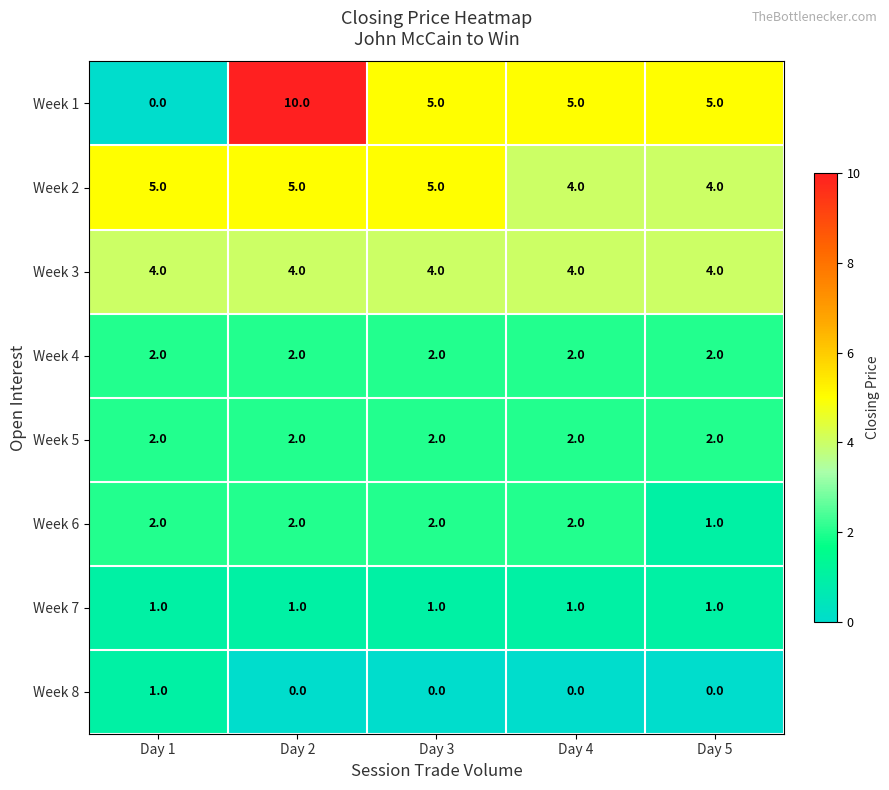

At which category does the chart reach its peak across all series?

Day 2